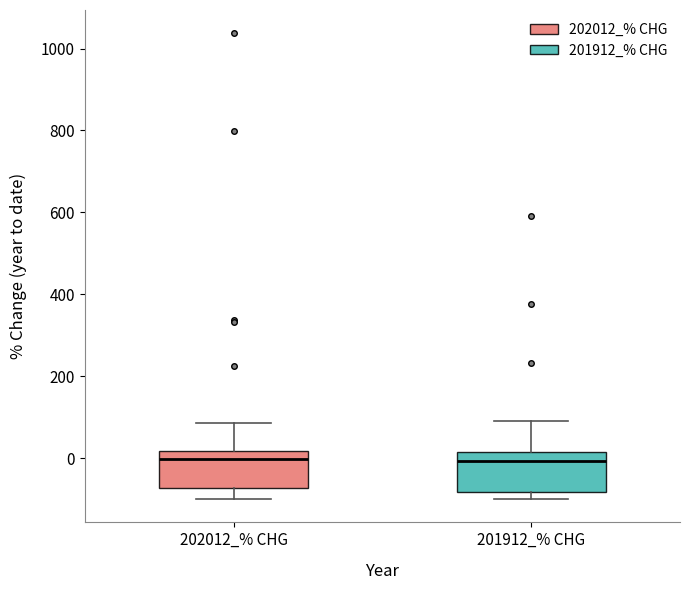

Reading left to right, read every box against the y-axis: the position of its median line, the range the box covers, and the ends of its whiskers. The values are not printed on the chart, so give them approximately, as read against the axis.

202012_% CHG: median 0, box -80 to 20, whiskers -100 to 80
201912_% CHG: median 0, box -80 to 20, whiskers -100 to 100